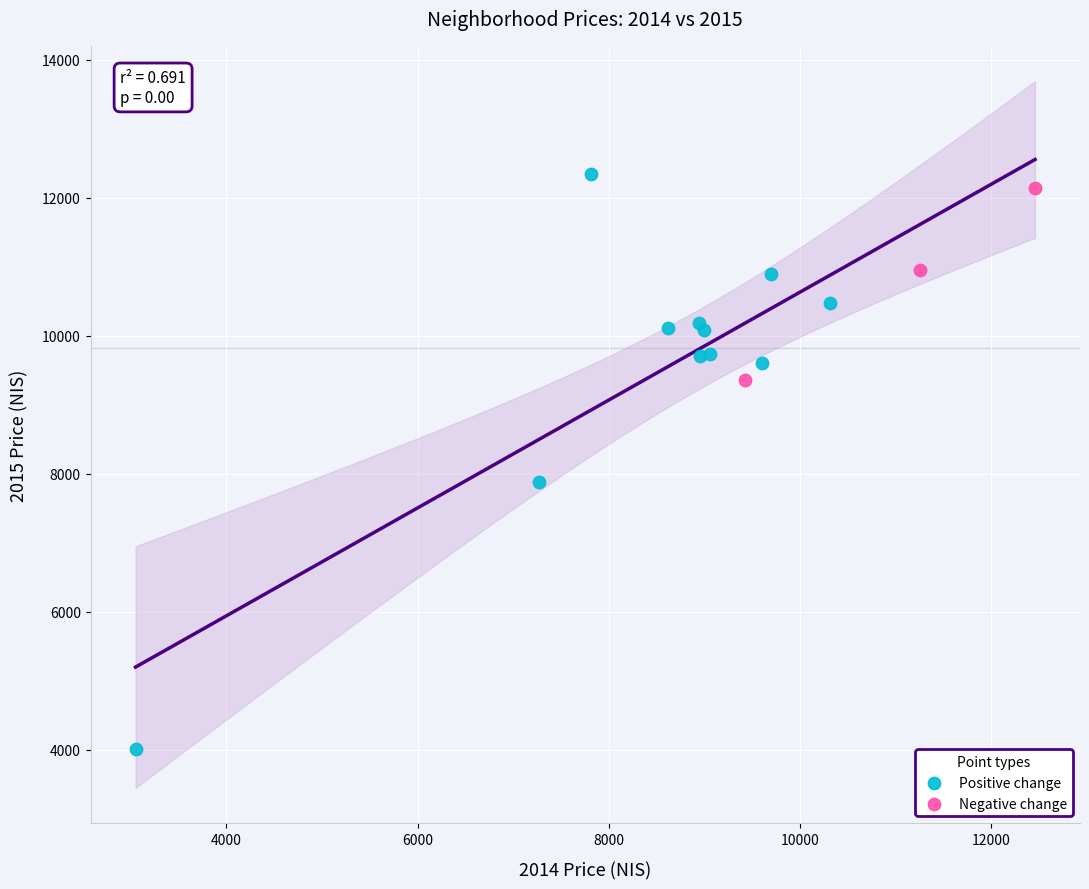

Which series has the largest Y range (max minus min)?

Positive change